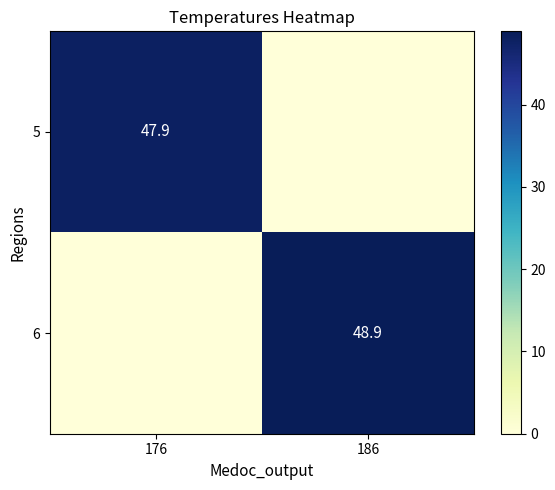

Which label corresponds to the smallest value in the chart?

186